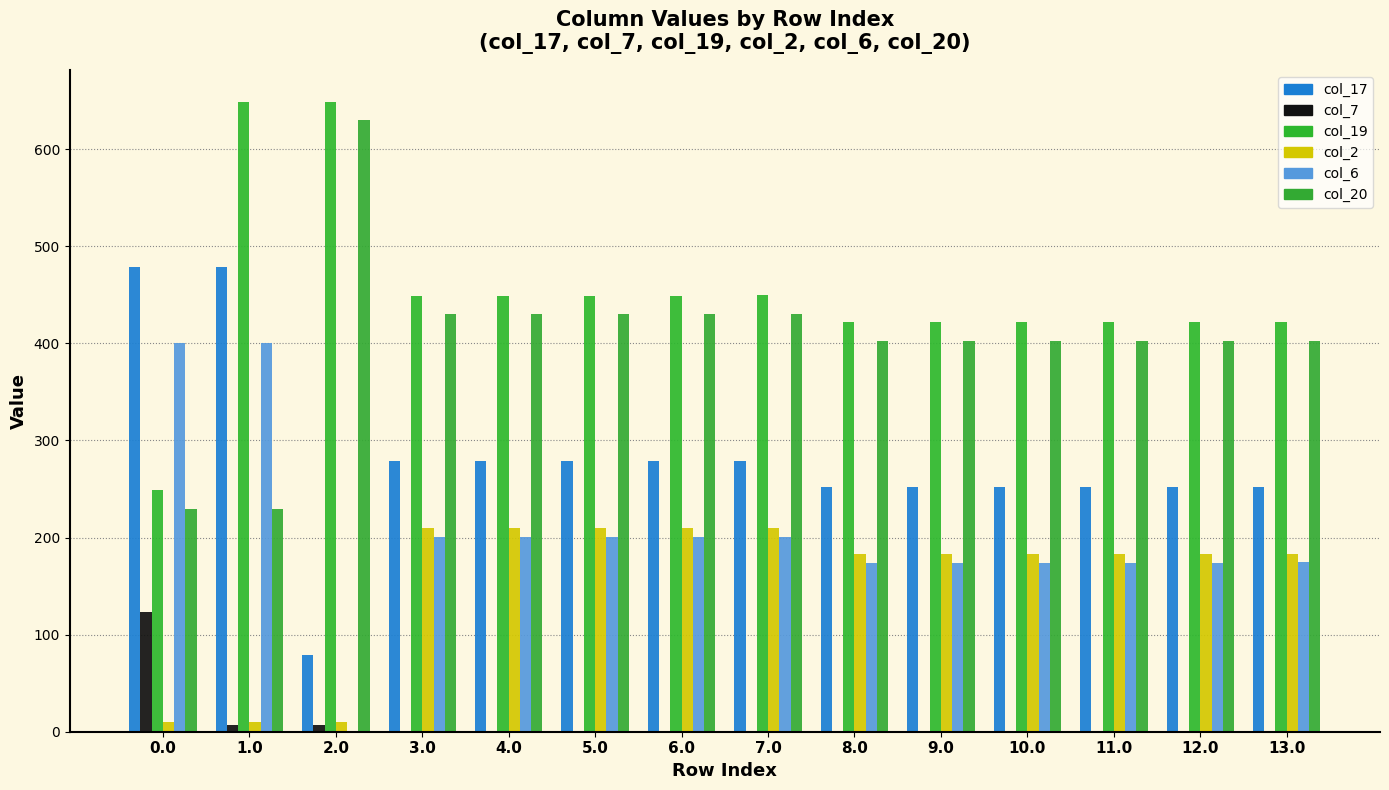

At which label is col_19 closest to 449?

3.0